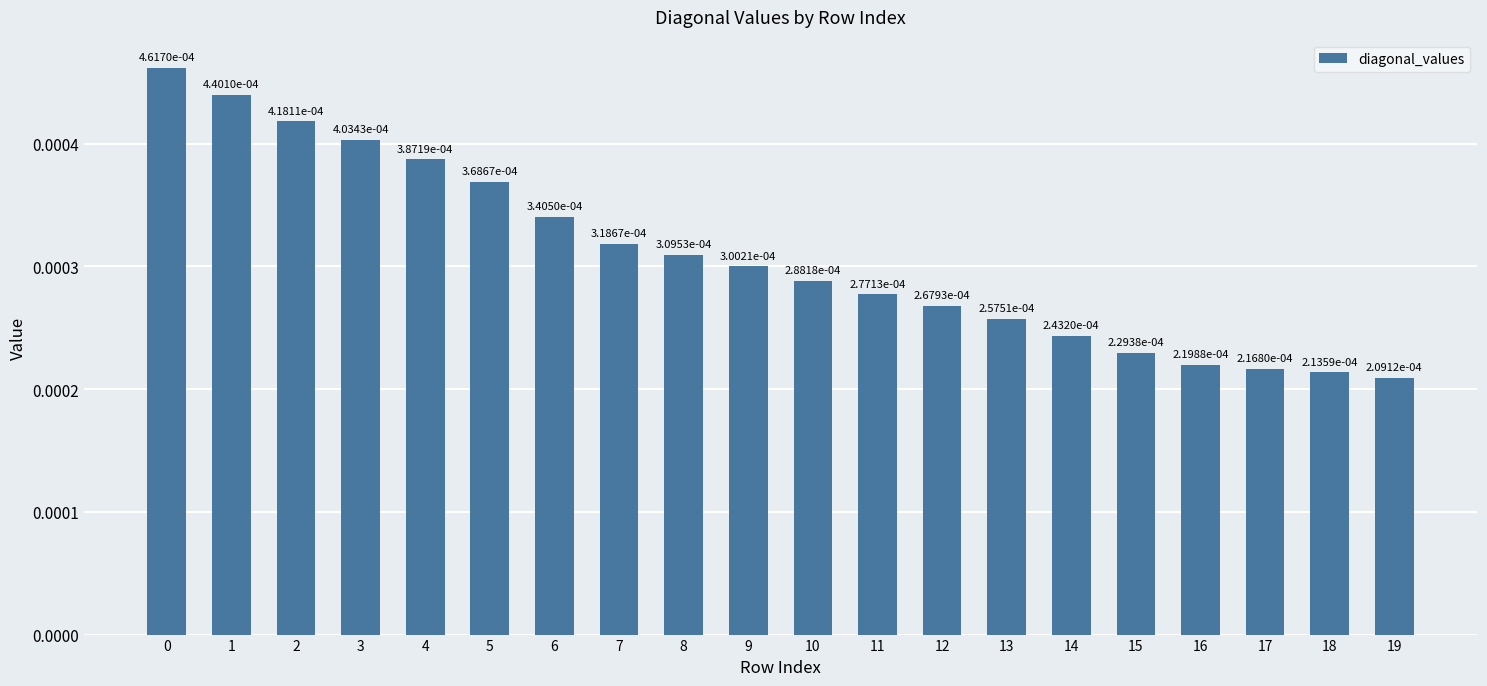

How many values are between 0 and 1?

20